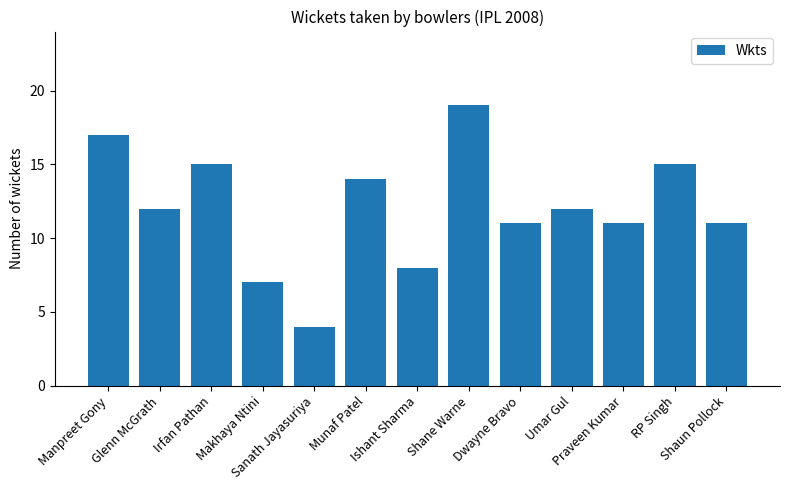

Reading right to left, what are all the values shown in this chart?

Shaun Pollock=11	RP Singh=15	Praveen Kumar=11	Umar Gul=12	Dwayne Bravo=11	Shane Warne=19	Ishant Sharma=8	Munaf Patel=14	Sanath Jayasuriya=4	Makhaya Ntini=7	Irfan Pathan=15	Glenn McGrath=12	Manpreet Gony=17